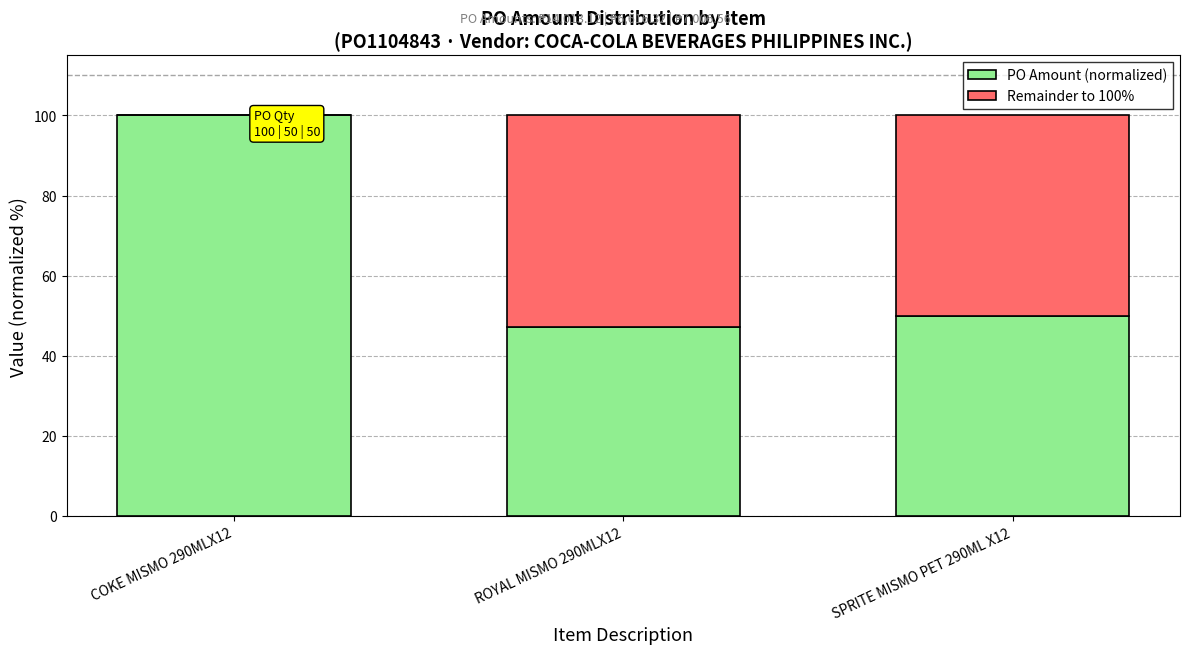

What is the sum of all PO Amount (normalized) values?

197.2